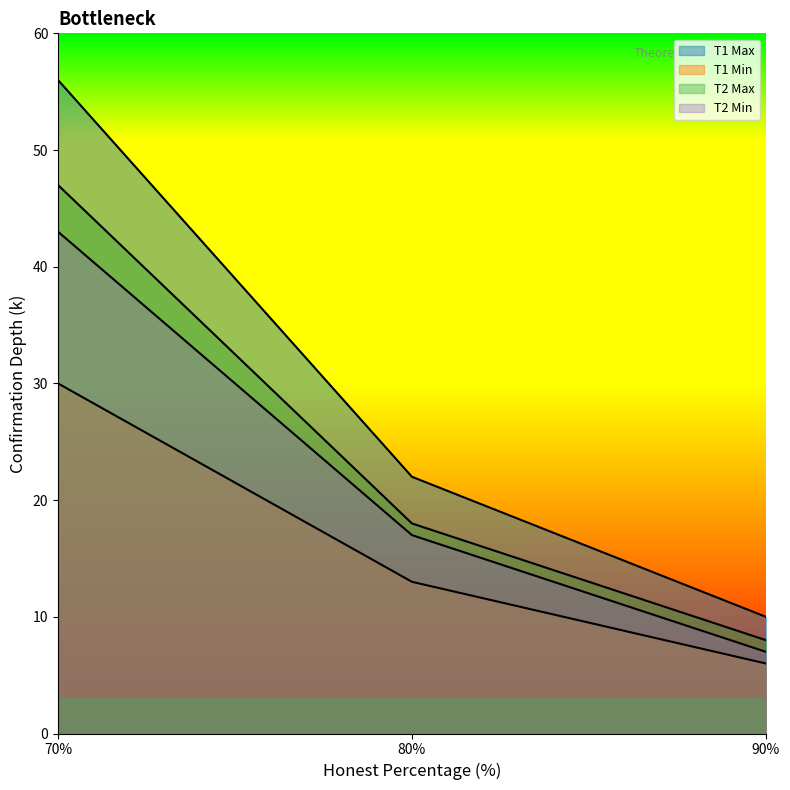

At which category is the sum across all series the highest?

70